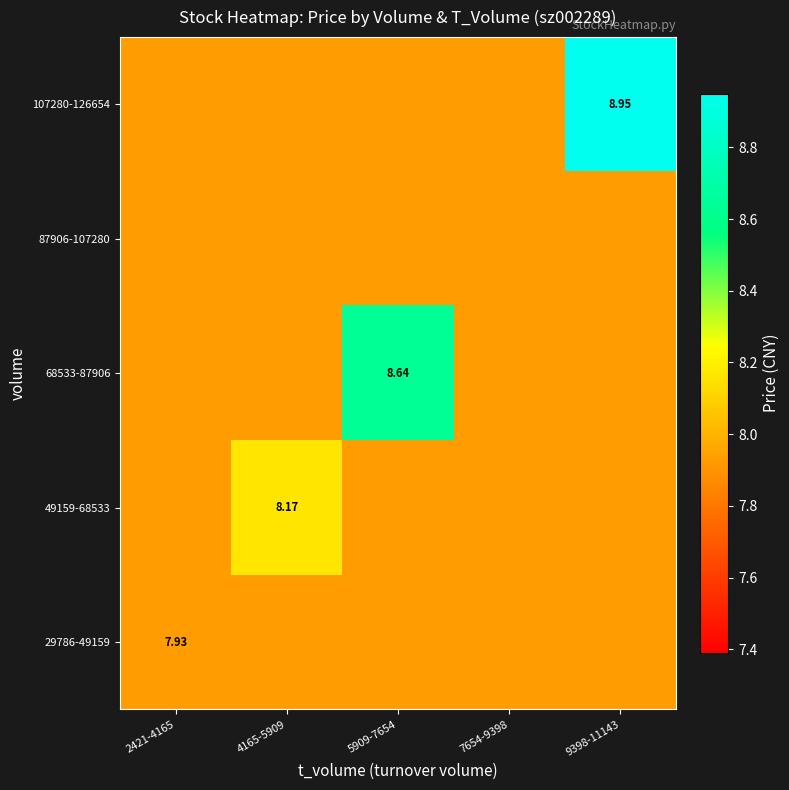

Rank the series by their maximum value, from lowest to highest.

29786-49159, 87906-107280, 49159-68533, 68533-87906, 107280-126654